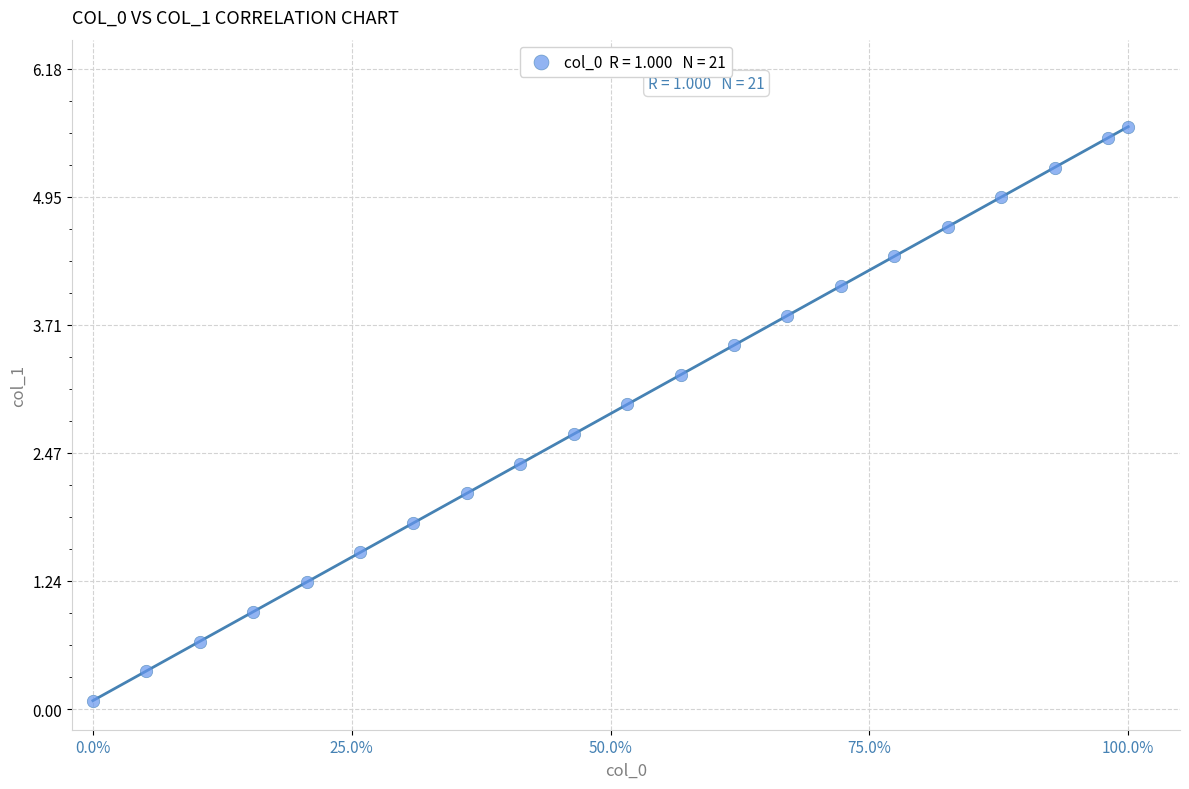

What is the range of X values (max minus min)?

1.0